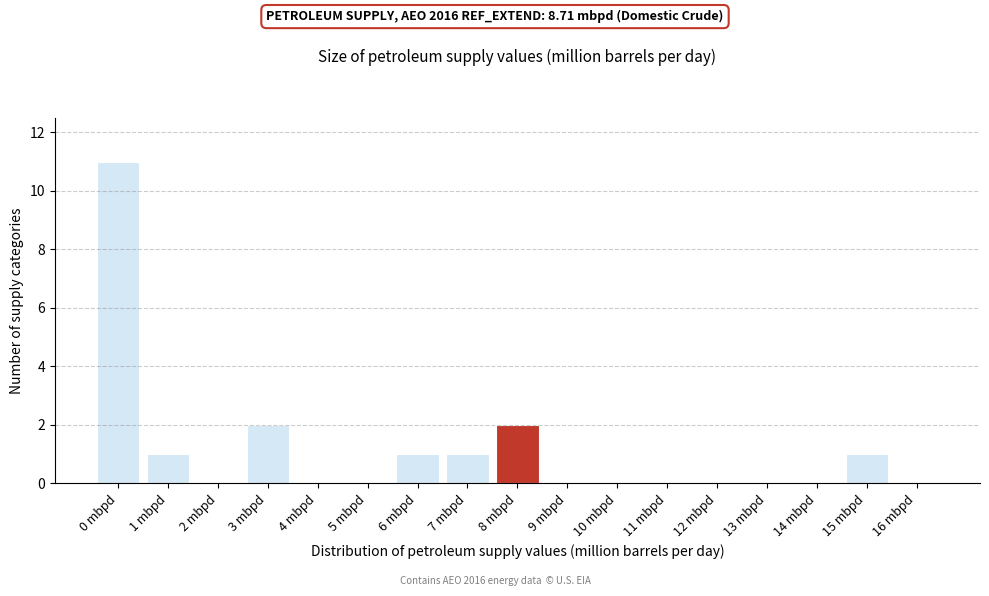

Reading left to right, list all the values displayed in this chart.

0 mbpd=11	1 mbpd=1	2 mbpd=0	3 mbpd=2	4 mbpd=0	5 mbpd=0	6 mbpd=1	7 mbpd=1	8 mbpd=2	9 mbpd=0	10 mbpd=0	11 mbpd=0	12 mbpd=0	13 mbpd=0	14 mbpd=0	15 mbpd=1	16 mbpd=0